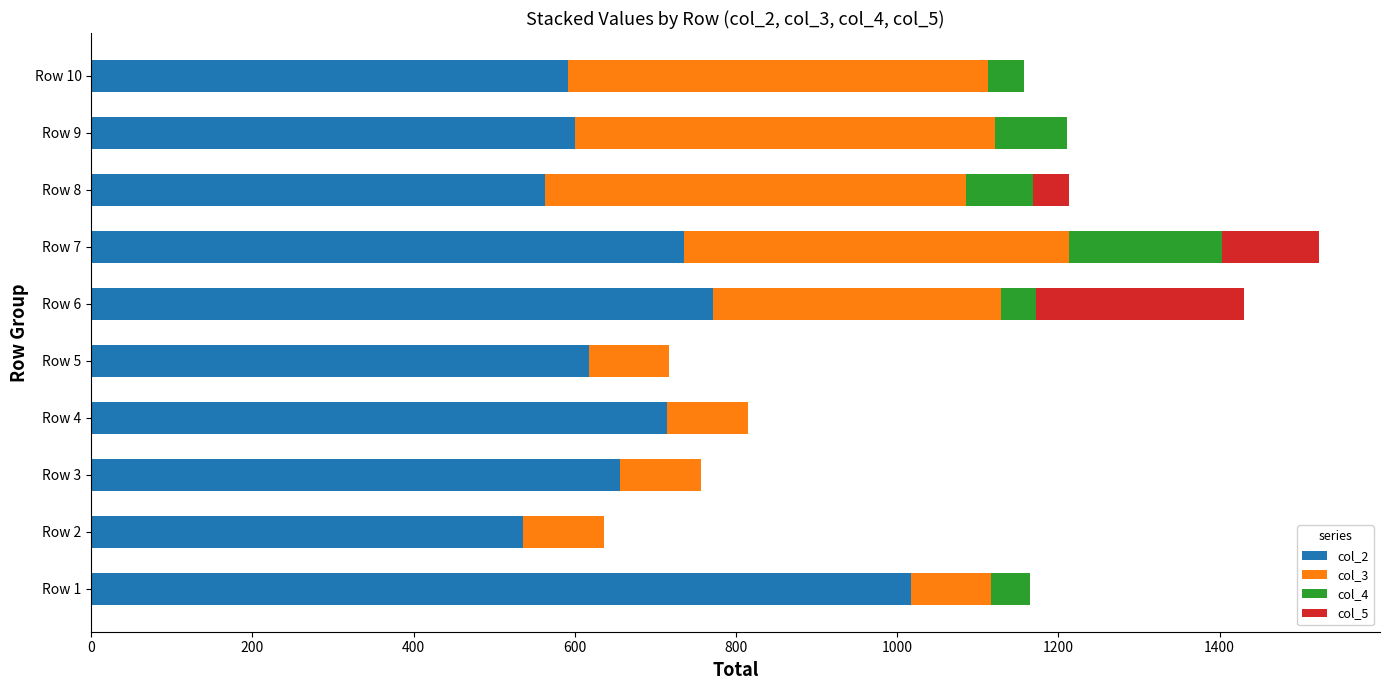

At which label does col_2 reach its peak?

Row 1